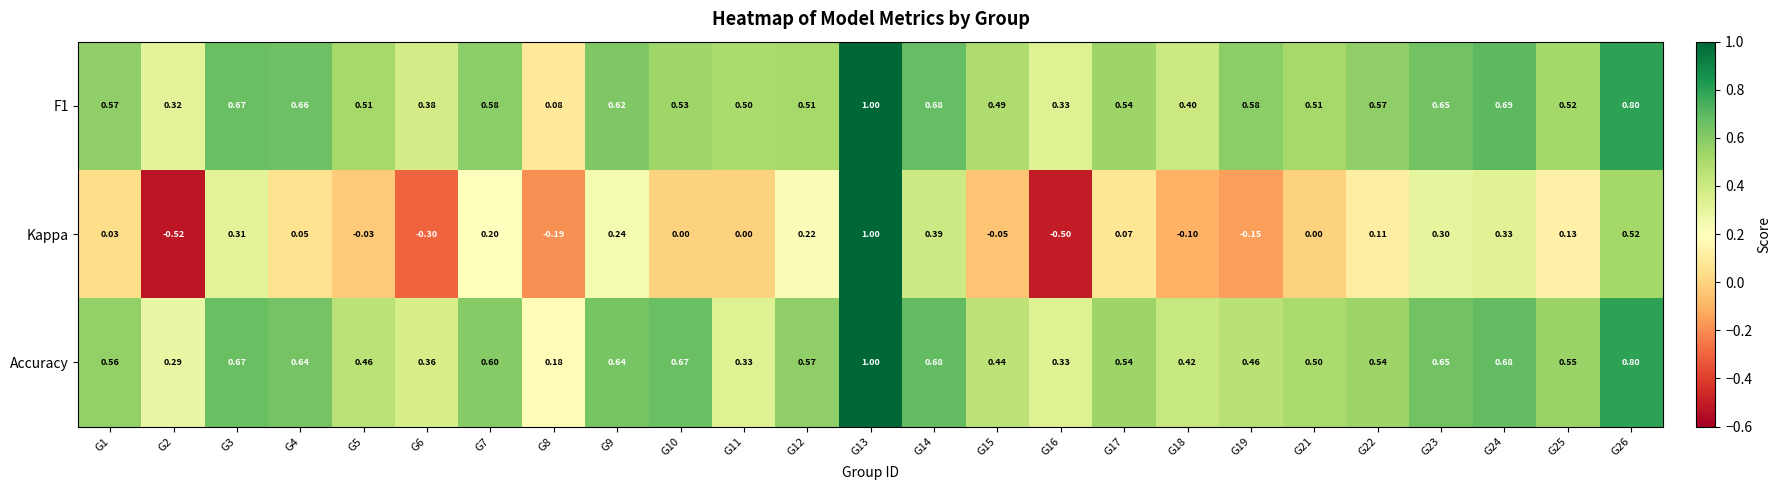

Which series changed the most between G6 and G12?

Kappa